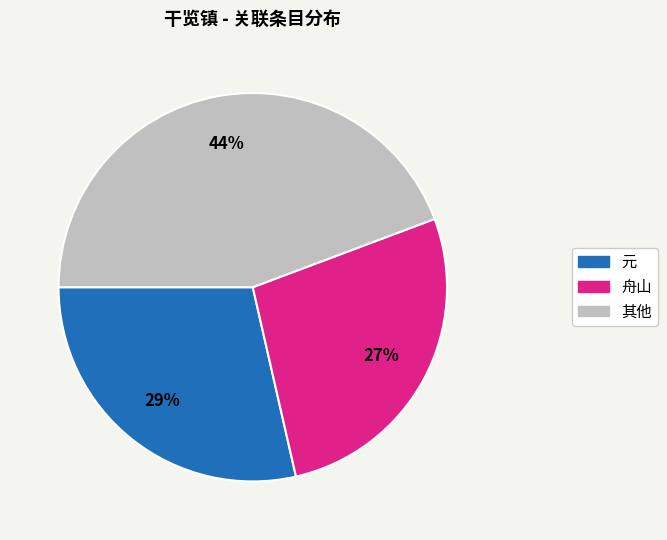

Does any single category account for the majority?

No